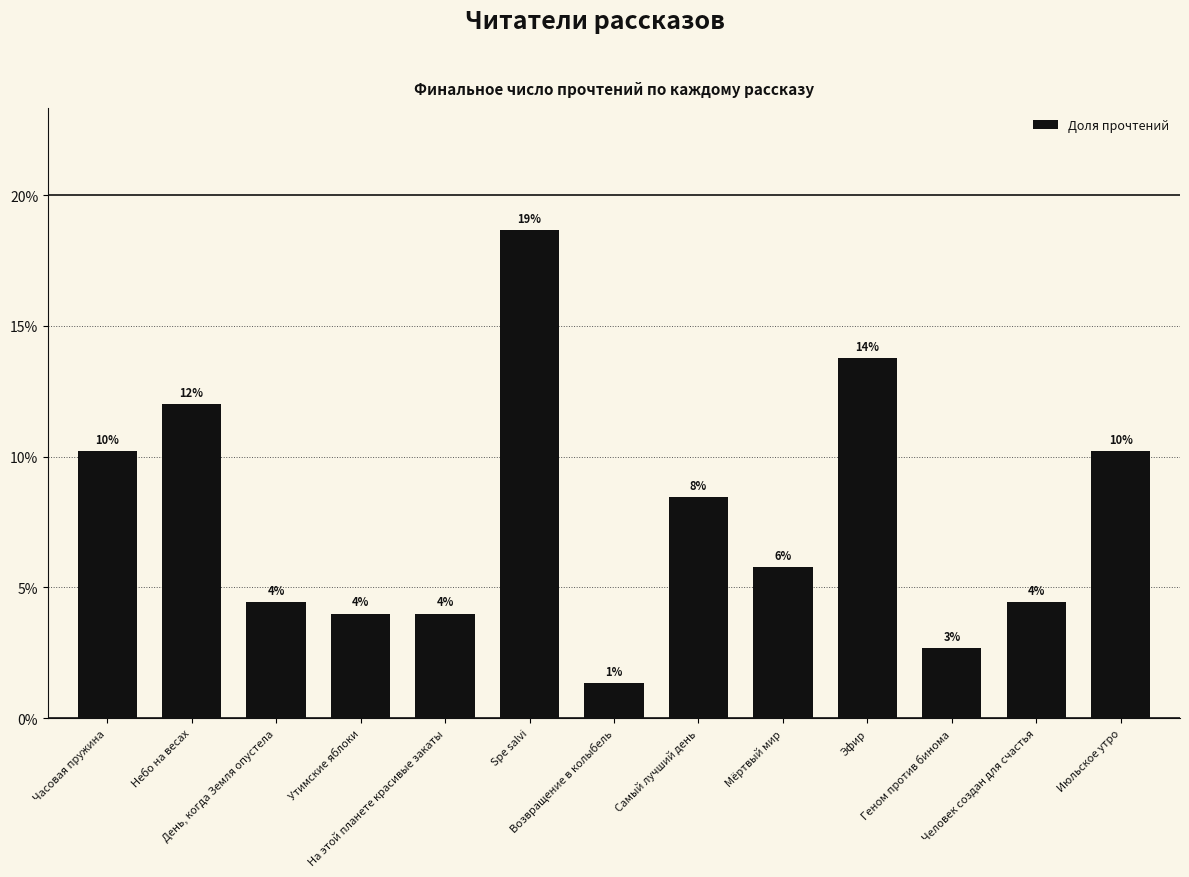

What value does the data have at Самый лучший день?

0.1